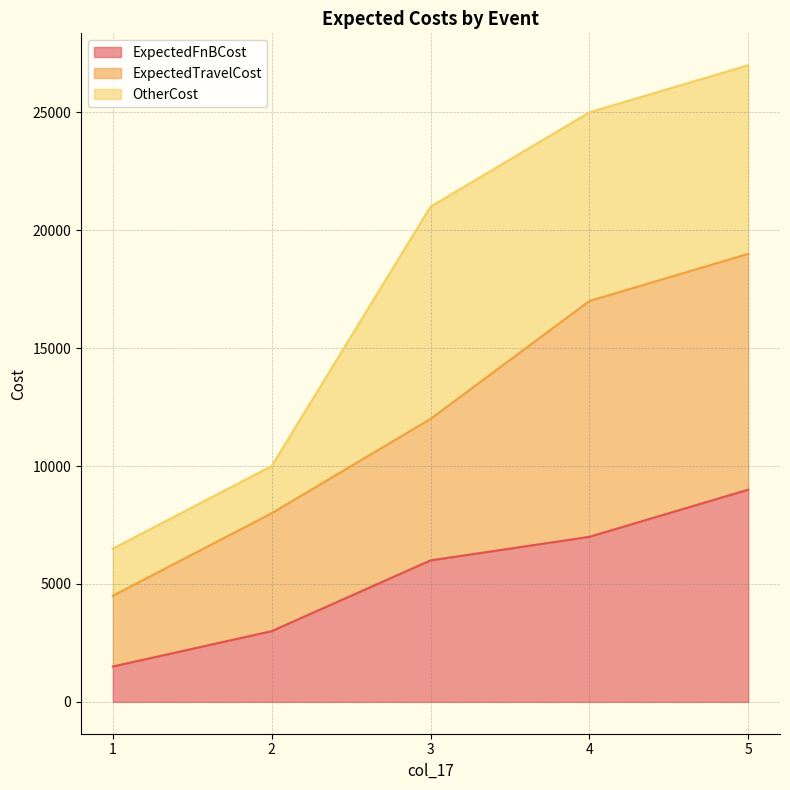

At which category is the sum across all series the highest?

5